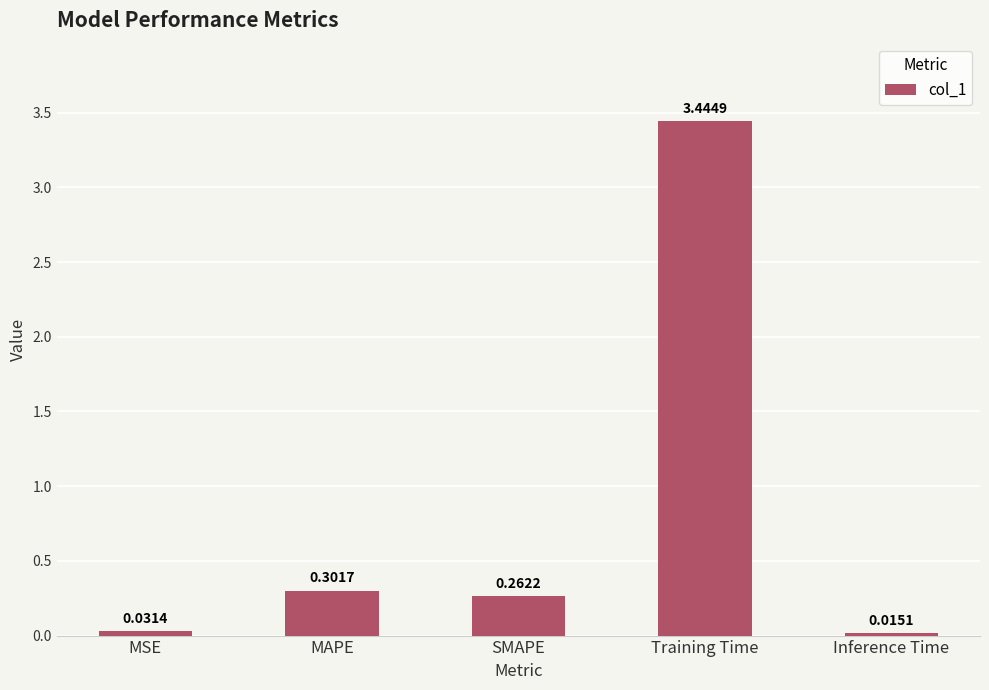

What is the label of the 1st bar from the left?

MSE